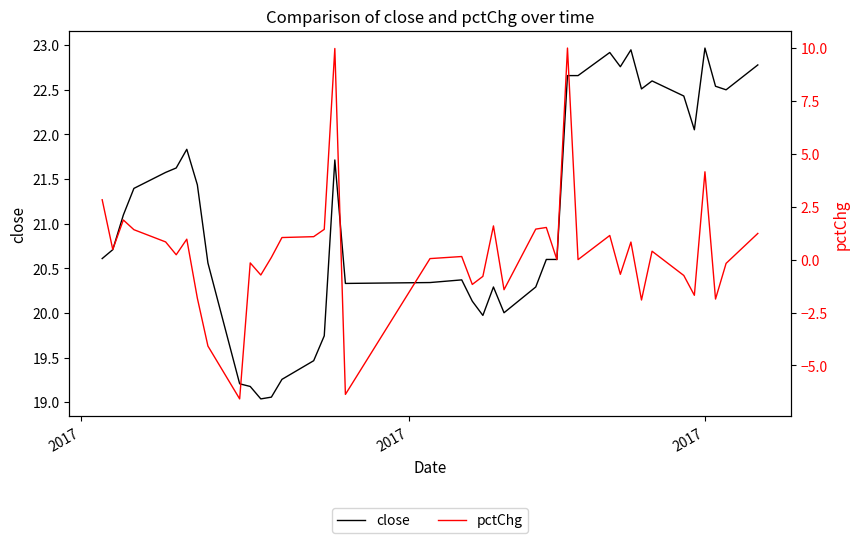

What is the minimum value for close?

19.0